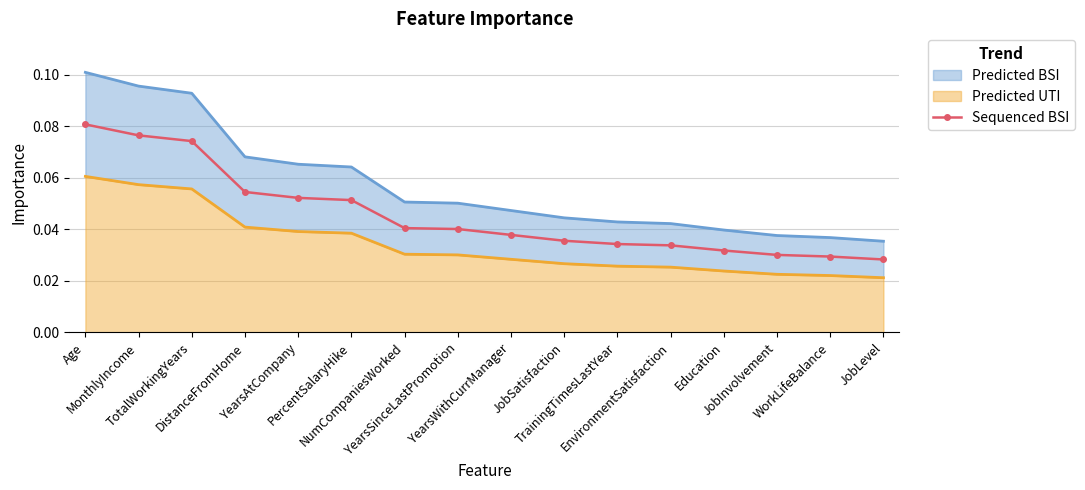

Which category has the lowest value across all series?

JobLevel